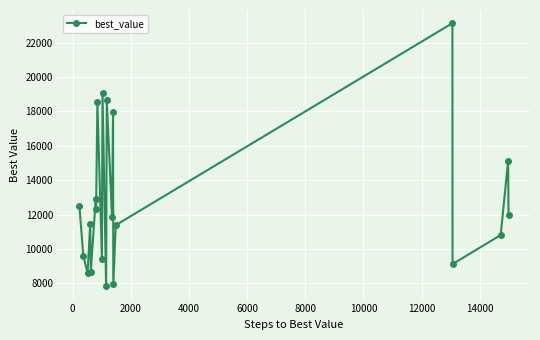

How many categories are shown in the chart?

21